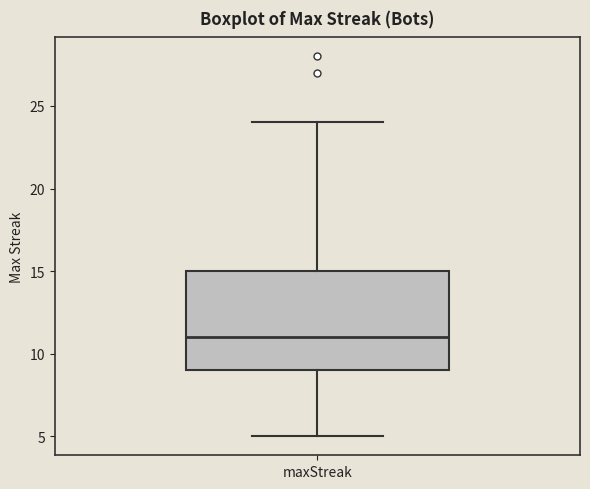

Read this box plot against the y-axis: the position of the median line, the range covered by the box, and the ends of both whiskers. The values are not printed on the chart, so give them approximately, as read against the axis.

median 11, box 9 to 15, whiskers 5 to 24